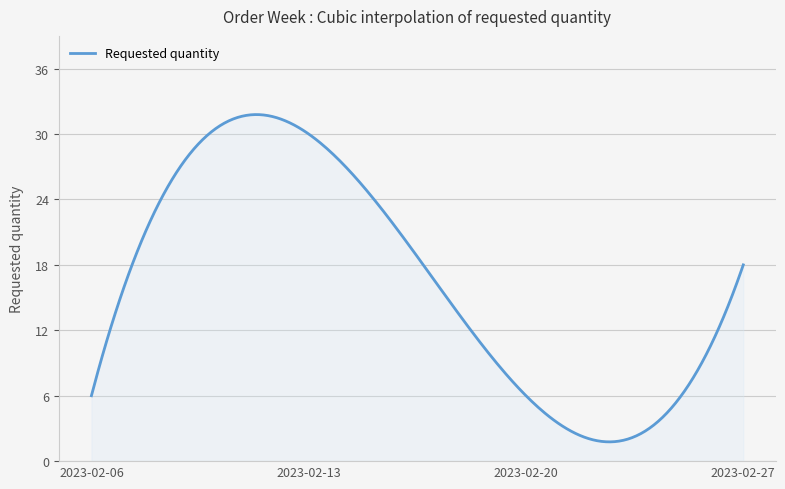

True or false: there are more than 0 points higher than both neighbors.

True